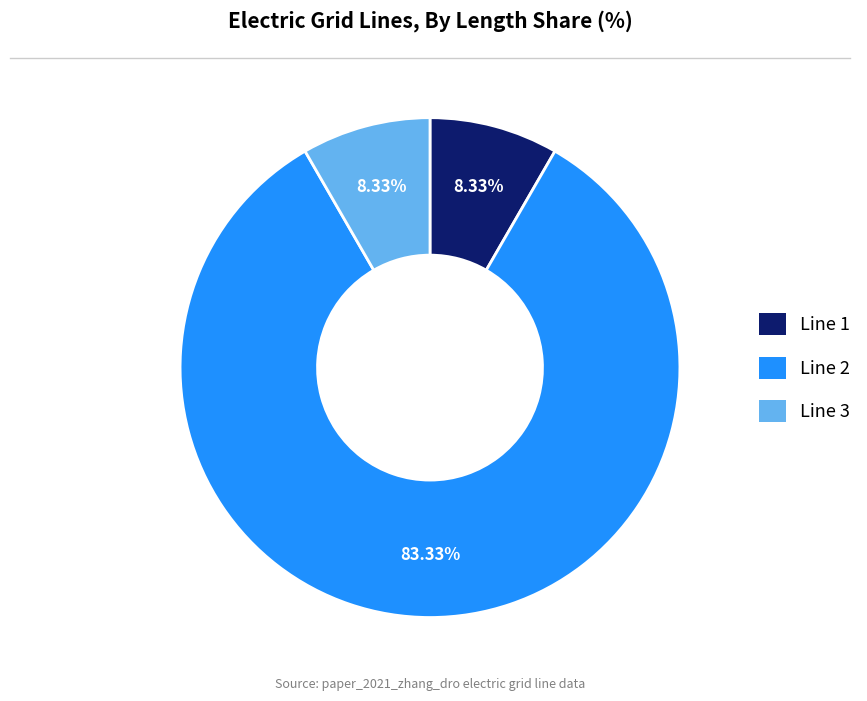

Count the number of slices in the pie.

3